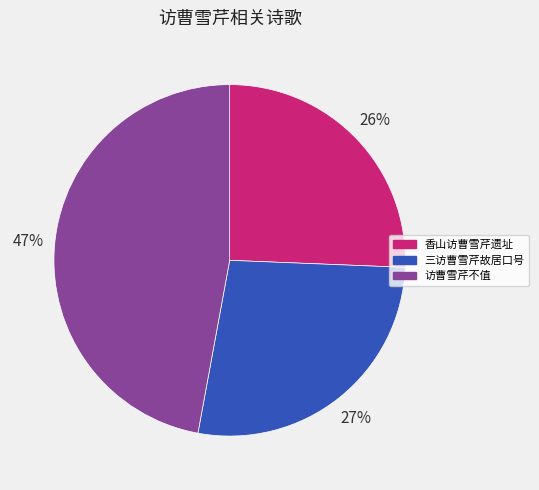

Does 香山访曹雪芹遗址 account for over 50% of the chart?

No